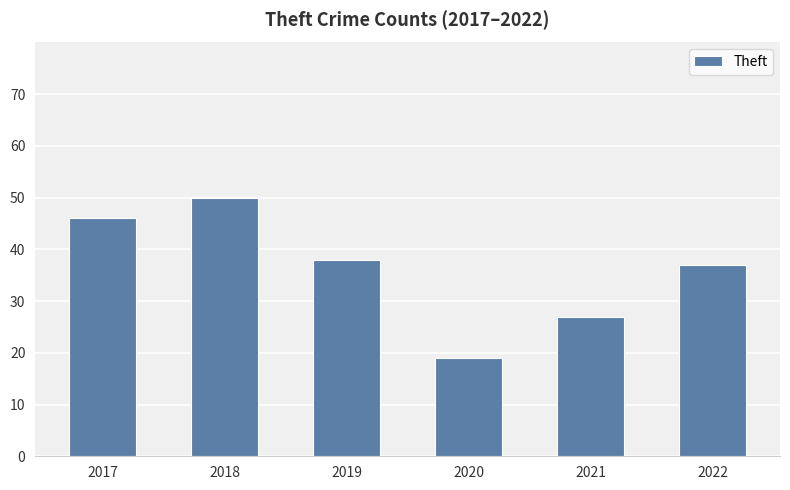

What is the value of the 6th bar from the left?

37